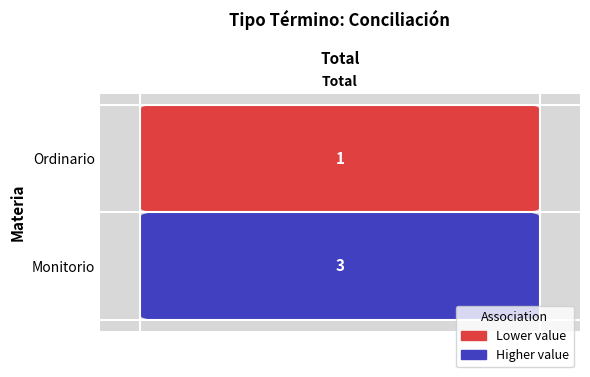

What is the difference between the values at Ordinario and Monitorio?

2